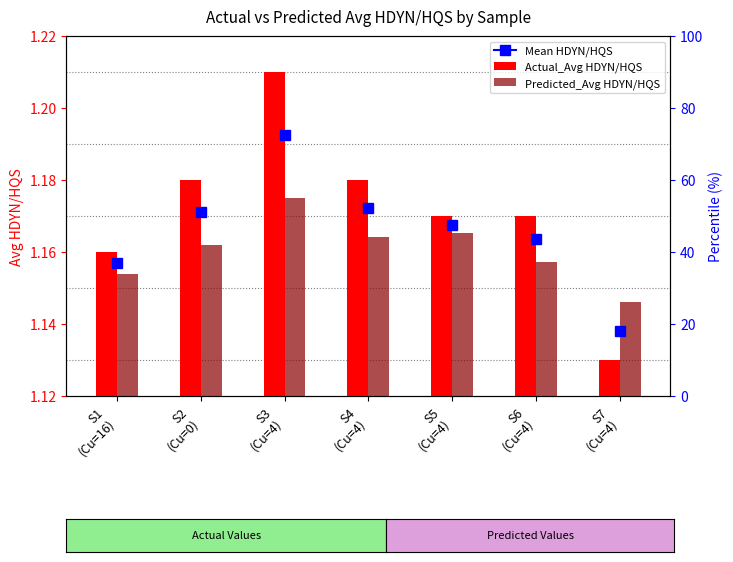

What is the value of the Predicted_Avg HDYN/HQS bar at the 3rd from the left?

1.2